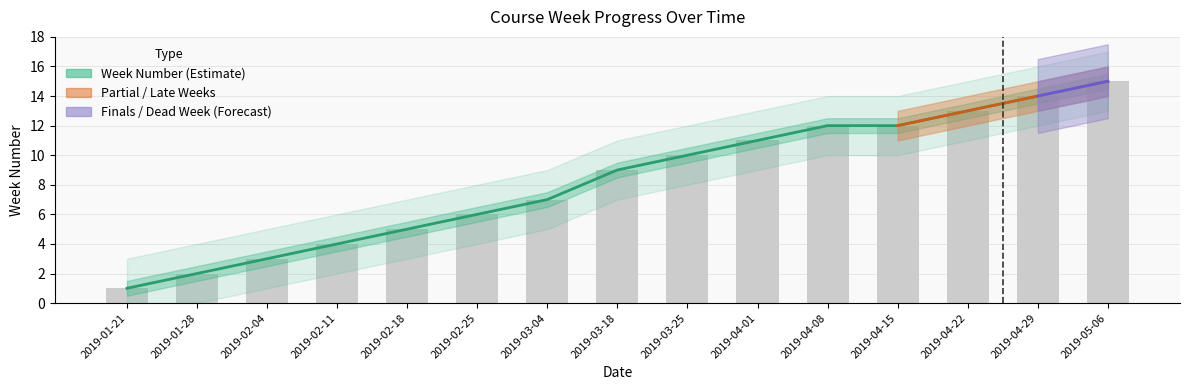

True or false: Week Number has a value of 7 at 2019-05-06.

False